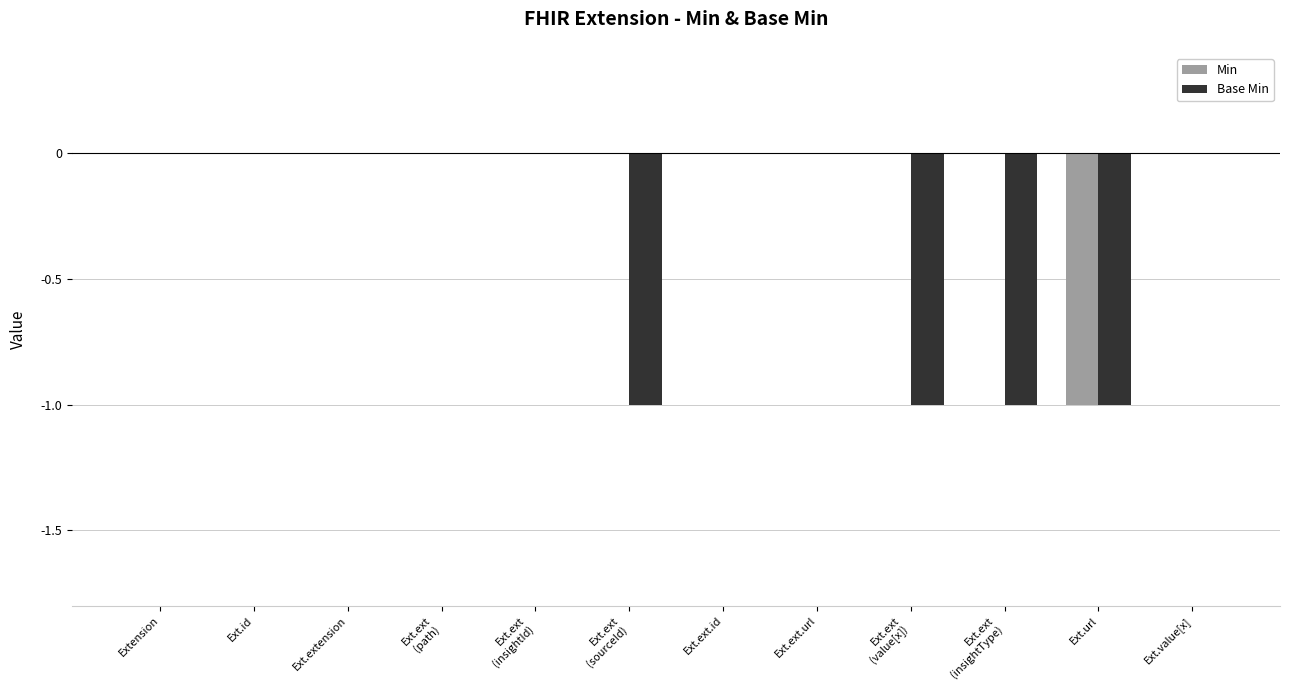

Are the bars grouped side by side (vs. stacked)?

Yes